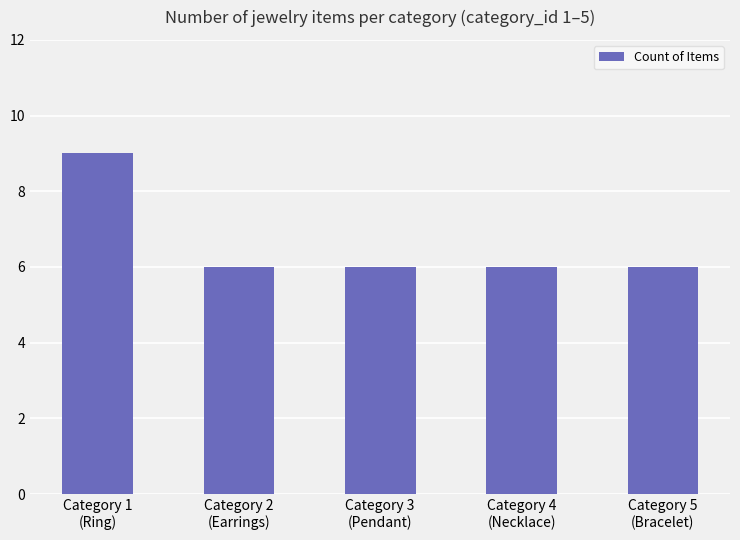

What is the minimum value shown in the chart?

6